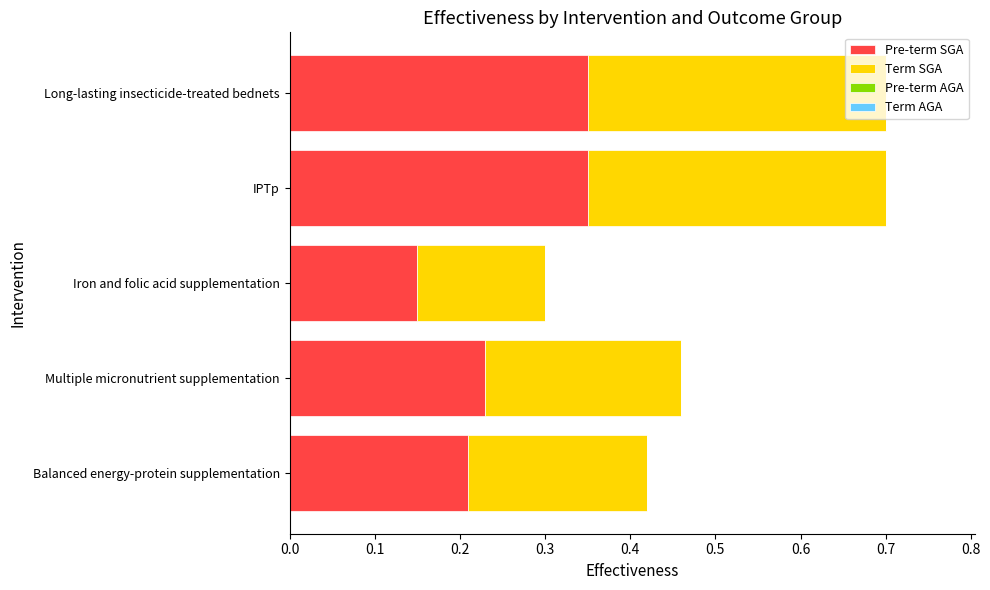

What is the total value across all series at Long-lasting insecticide-treated bednets?

0.7